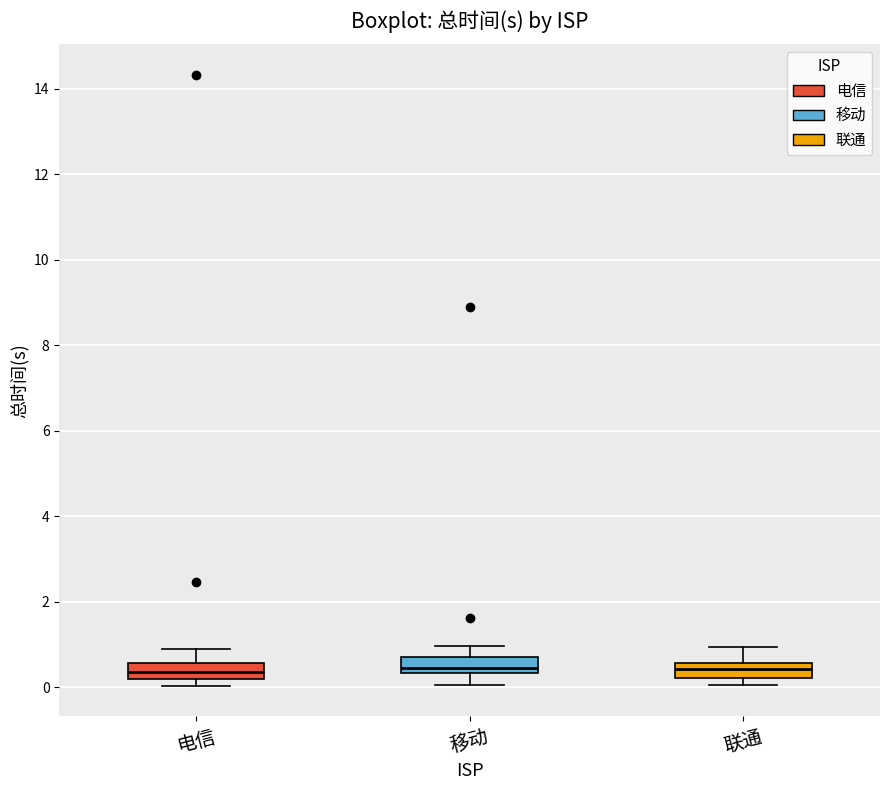

Where is the lower edge of the box for 联通 on the y-axis? The values are not printed on the chart, so give them approximately, as read against the axis.

0.2